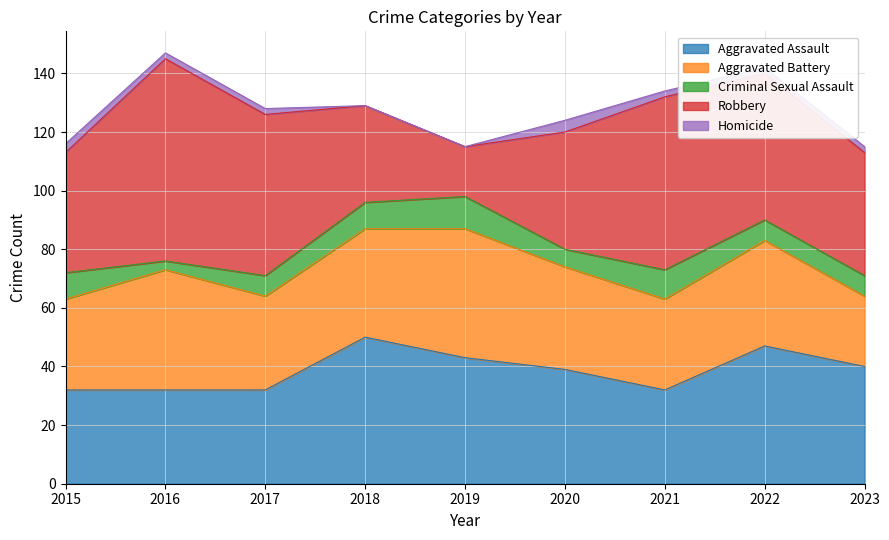

Reading left to right, transcribe all the data shown in this chart.

Aggravated Assault: 32	32	32	50	43	39	32	47	40
Aggravated Battery: 31	41	32	37	44	35	31	36	24
Criminal Sexual Assault: 9	3	7	9	11	6	10	7	7
Robbery: 41	69	55	33	17	40	59	50	42
Homicide: 3	2	2	0	0	4	2	2	2